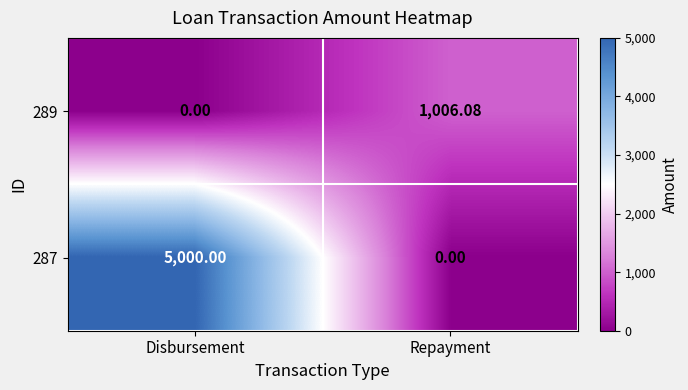

Where does the 289 series first go above 1006?

Repayment